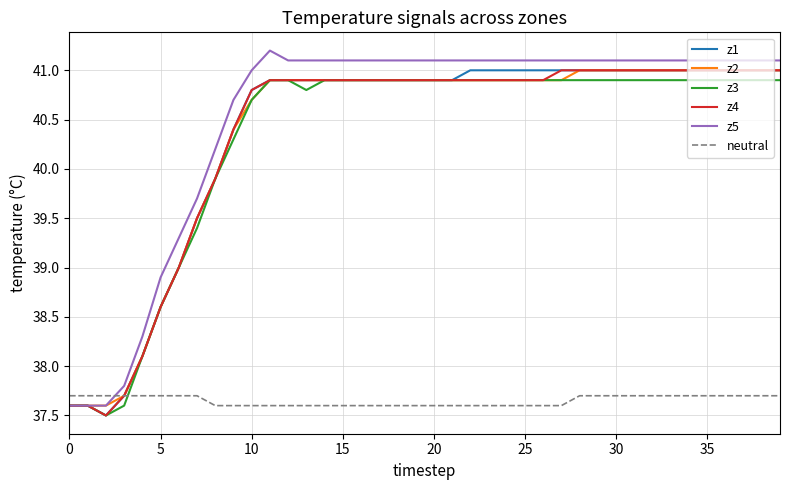

What is the highest value of the neutral series?

37.7